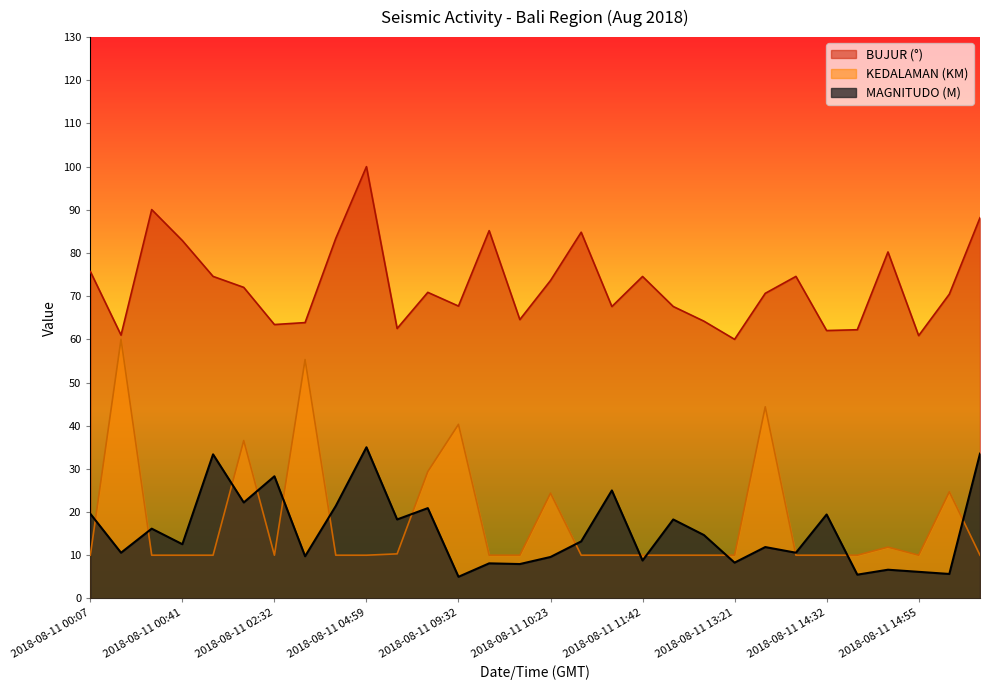

Which category has the highest value across all series?

2018-08-11 04:59